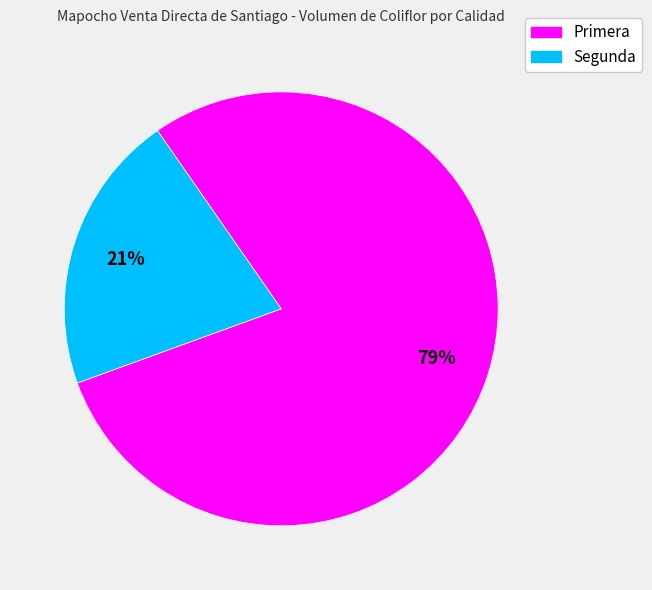

What percentage is the Segunda slice, to the nearest percent?

21%